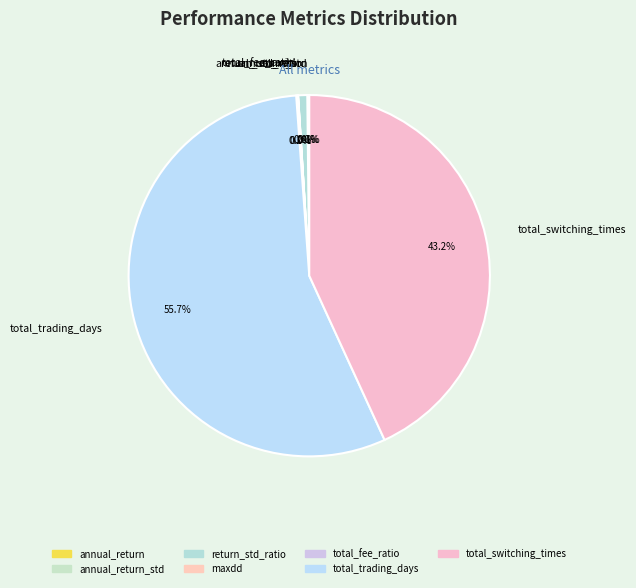

Which category has the biggest portion of the pie?

total_trading_days